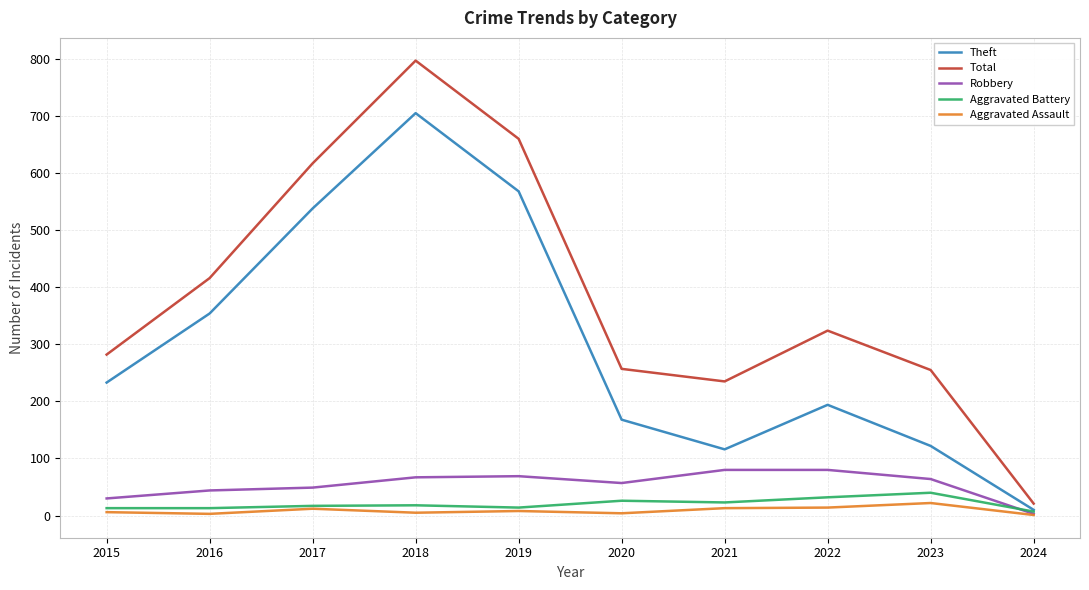

True or false: Theft and Total cross at least once.

False